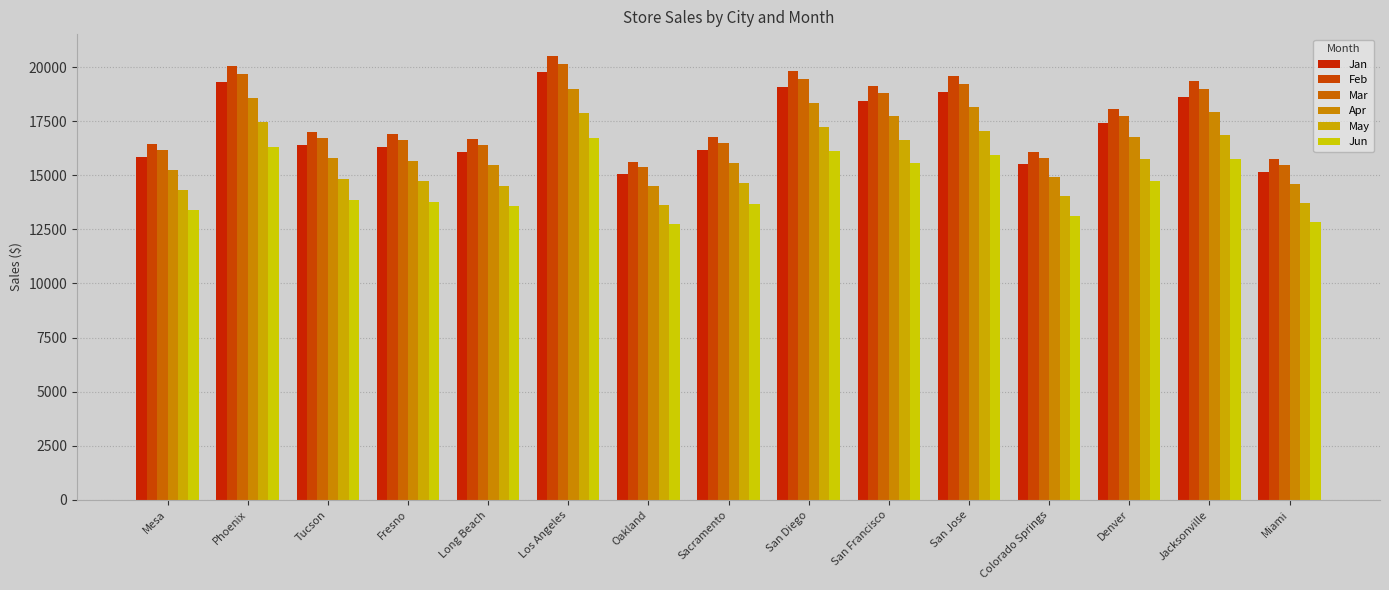

What is the average value of the Feb series?

17845.2